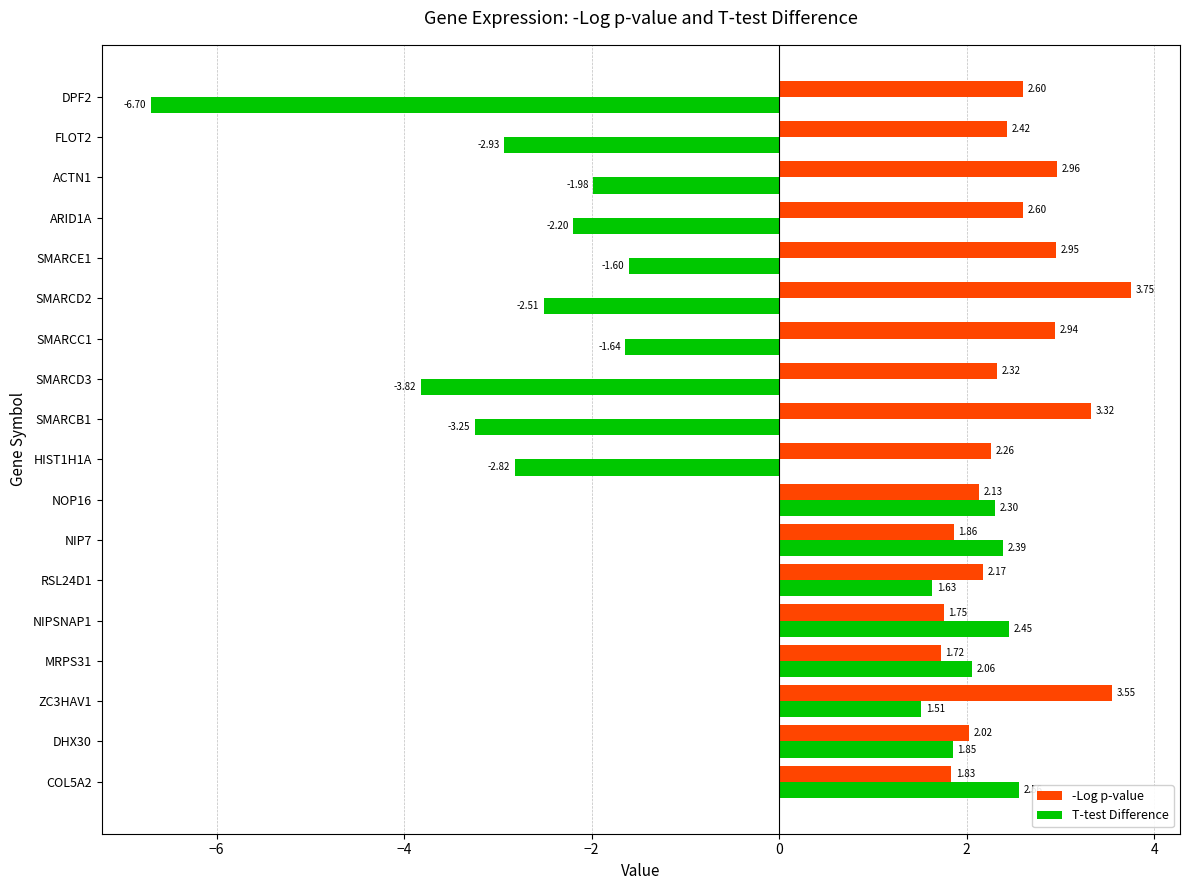

Rank the series at NIPSNAP1 from lowest to highest value.

-Log p-value, T-test Difference